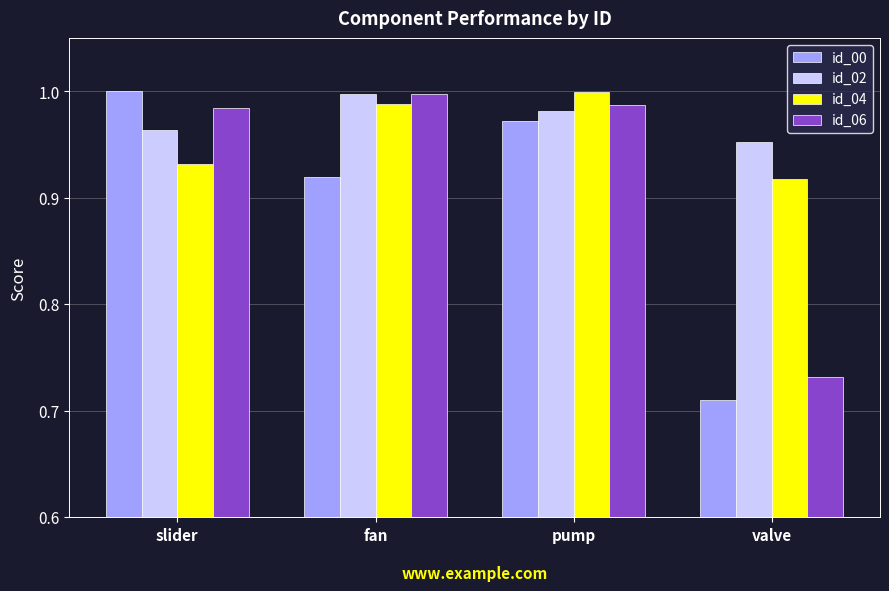

At which label is id_02 closest to 0?

valve